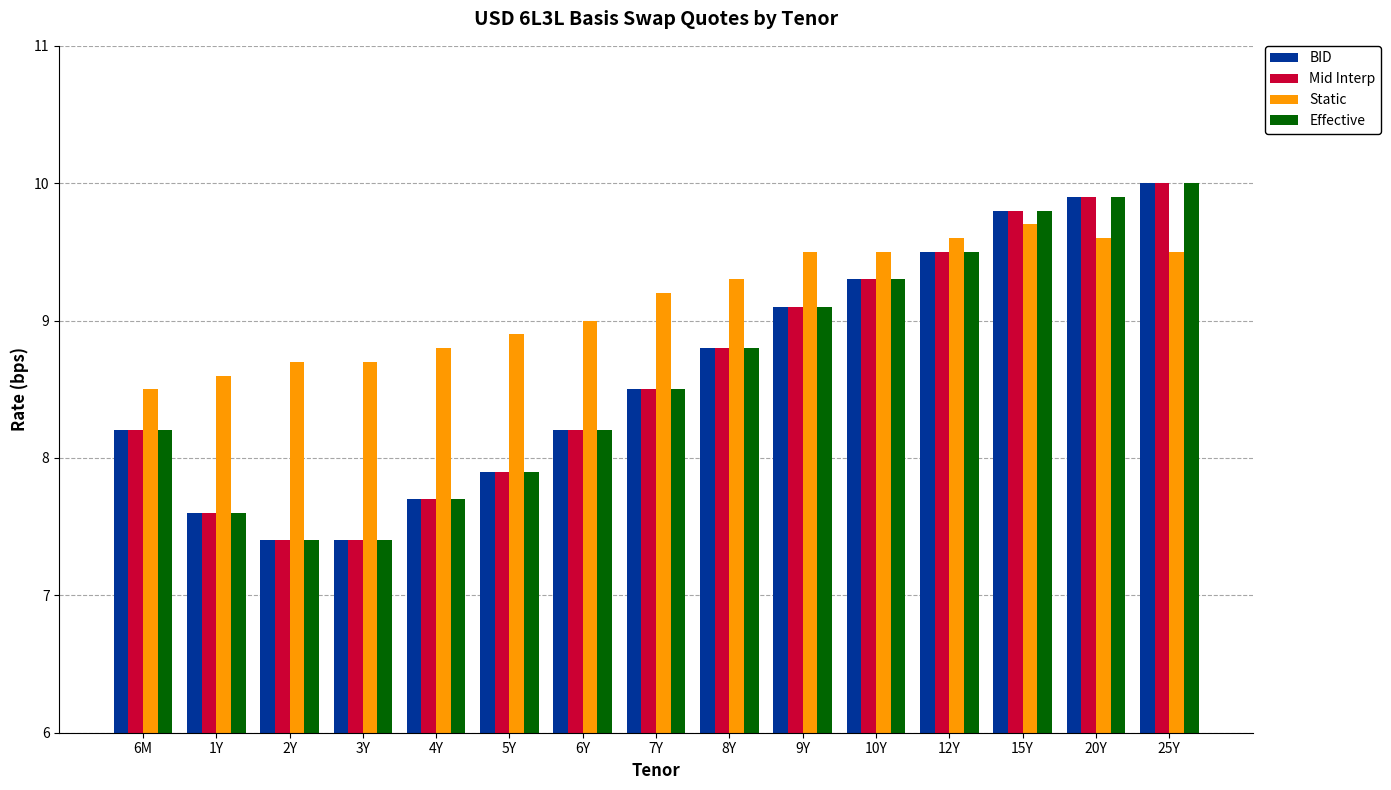

What is the spread (max minus min) of values at 20Y?

0.3